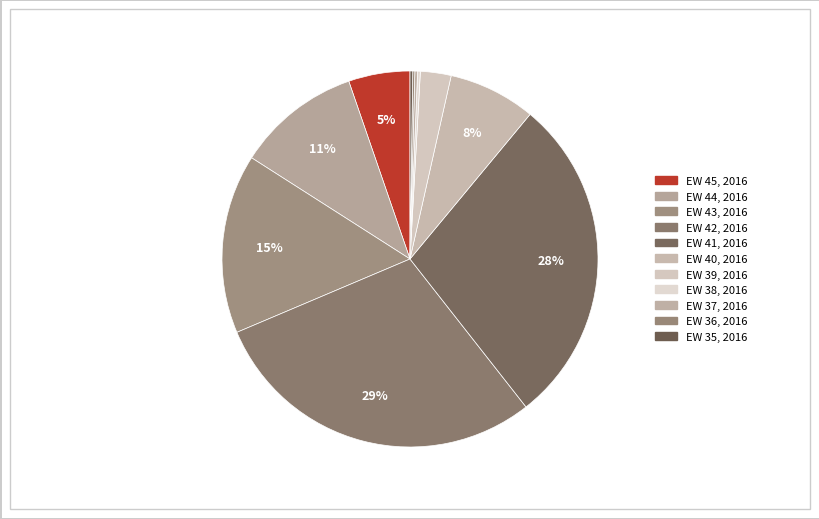

Count the number of slices in the pie.

11